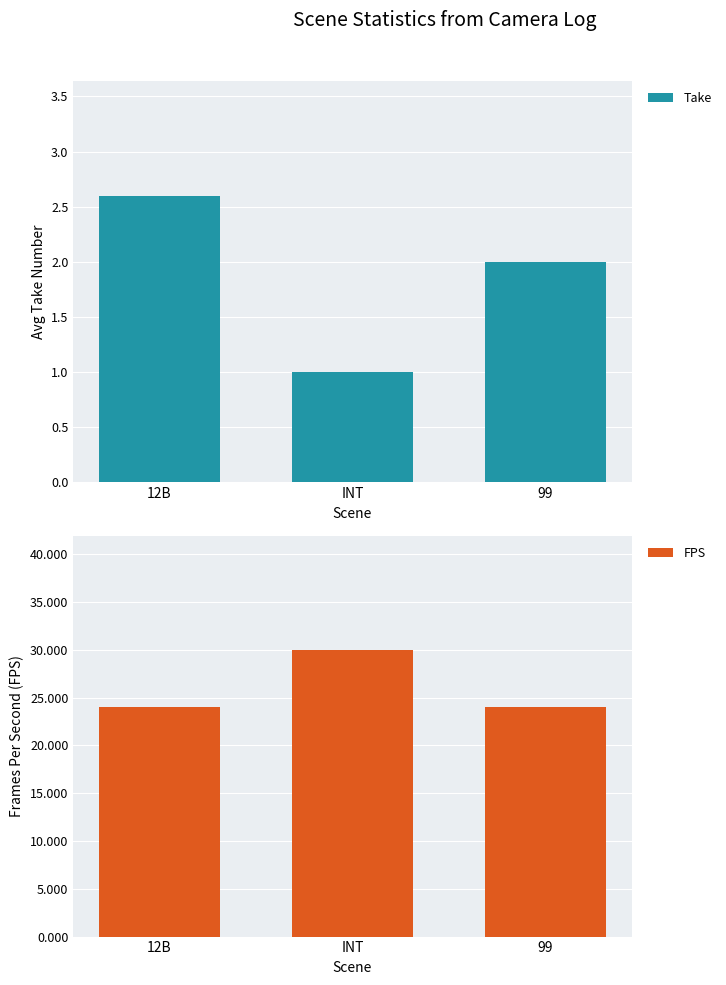

Reading left to right, list all the values displayed in this chart.

Take: 2.6	1.0	2.0
FPS: 24.0	30.0	24.0